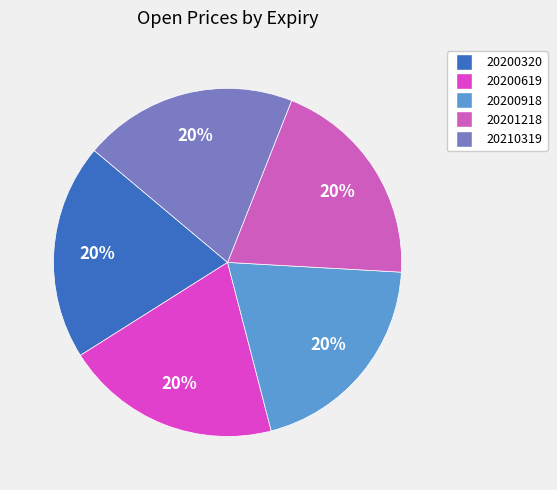

What is the change in value from 20200619 to 20200918?

-0.2